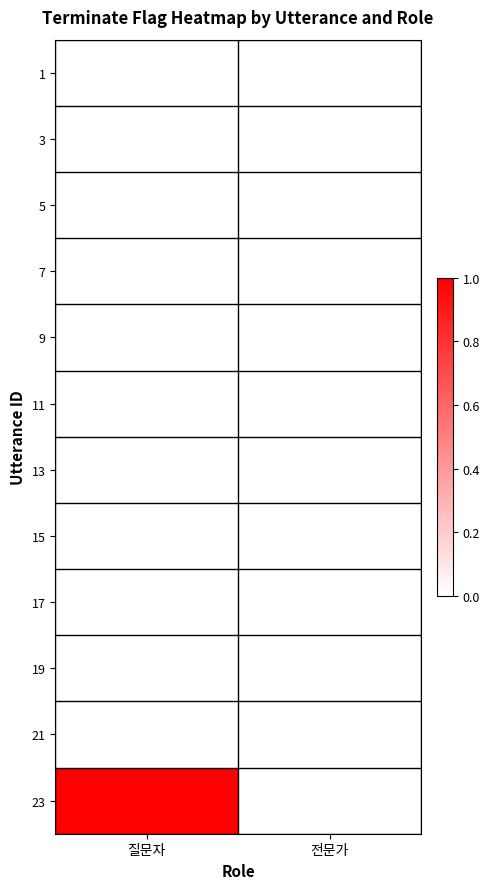

Which series has the largest total across all categories?

23